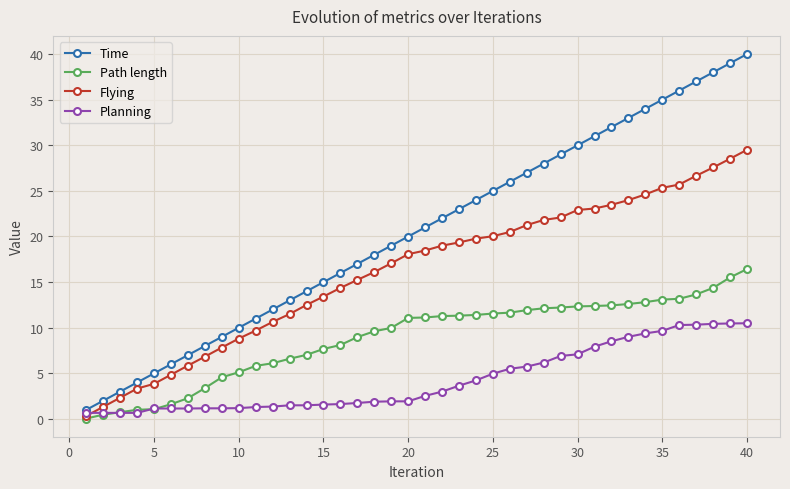

What is the value of the Planning point at the 31st from the left?

7.9